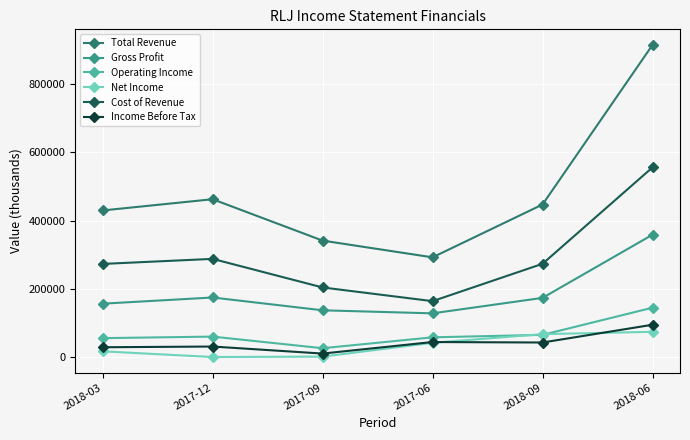

What is the difference between the Cost of Revenue values at 2017-09 and 2017-12?

83700